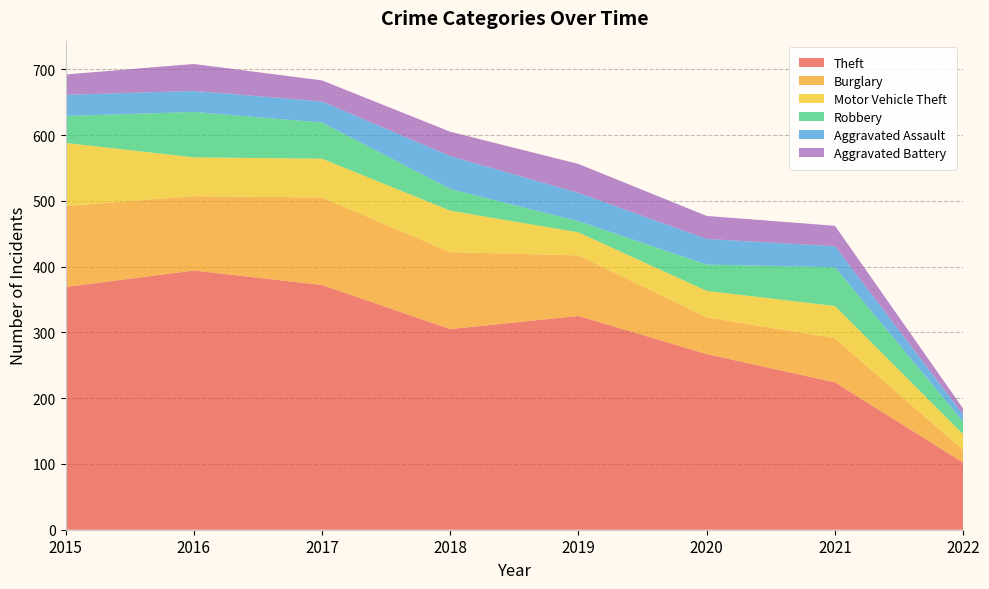

Reading left to right, what are all the values shown in this chart?

Theft: 2015=369	2016=394	2017=372	2018=305	2019=325	2020=267	2021=224	2022=102
Burglary: 2015=123	2016=113	2017=133	2018=117	2019=92	2020=56	2021=67	2022=19
Motor Vehicle Theft: 2015=96	2016=59	2017=59	2018=63	2019=35	2020=40	2021=49	2022=24
Robbery: 2015=41	2016=69	2017=55	2018=33	2019=17	2020=40	2021=59	2022=19
Aggravated Assault: 2015=32	2016=32	2017=32	2018=50	2019=43	2020=39	2021=32	2022=11
Aggravated Battery: 2015=31	2016=41	2017=32	2018=37	2019=44	2020=35	2021=31	2022=9